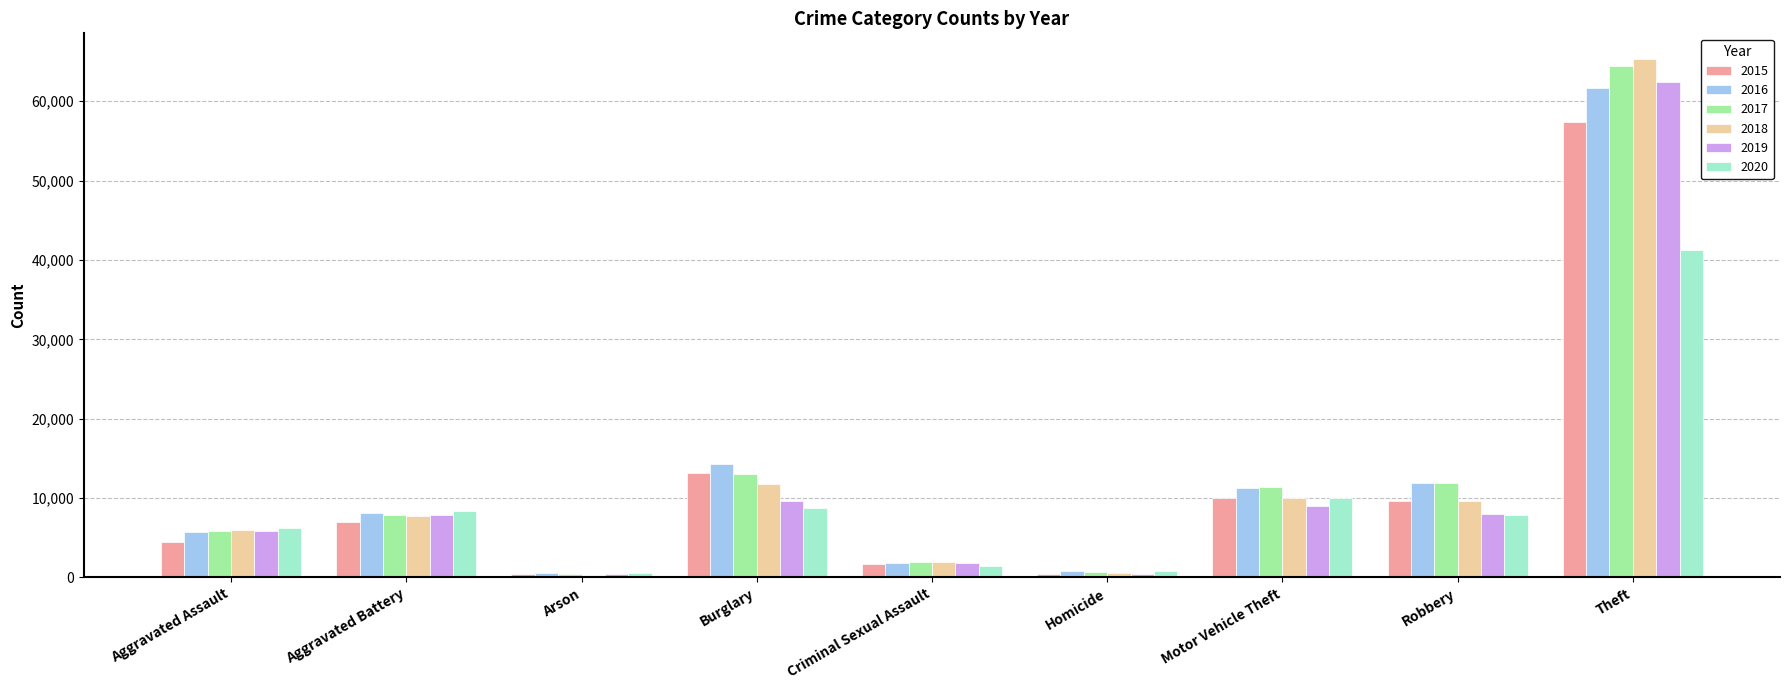

True or false: 2019 has a value of 14729 at Burglary.

False